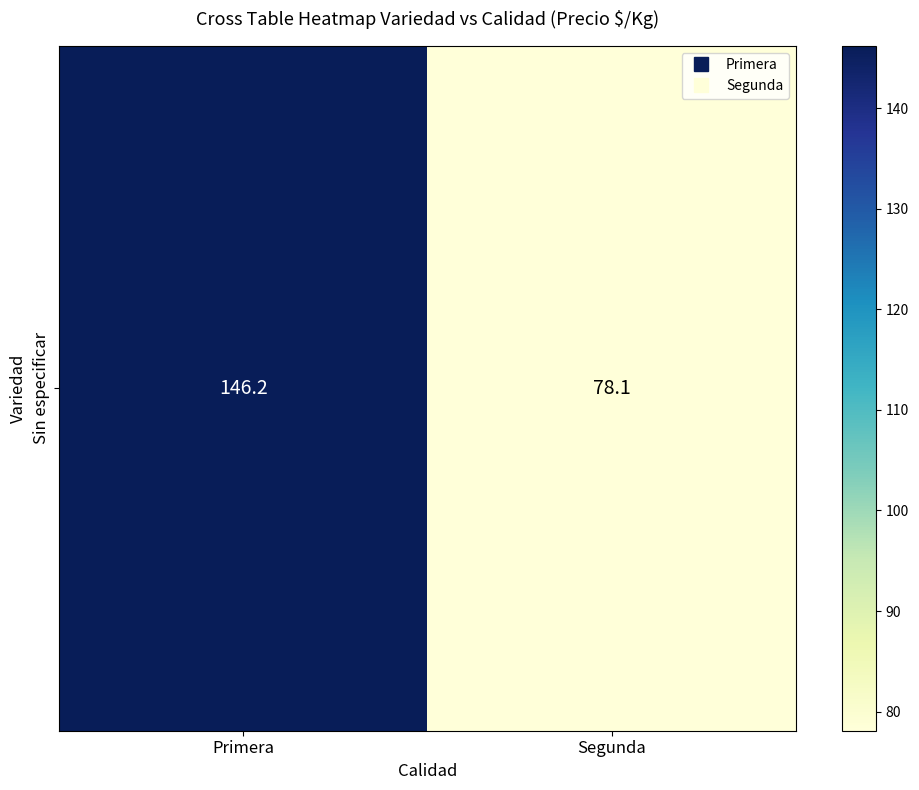

What is the difference between the values at Segunda and Primera?

68.1